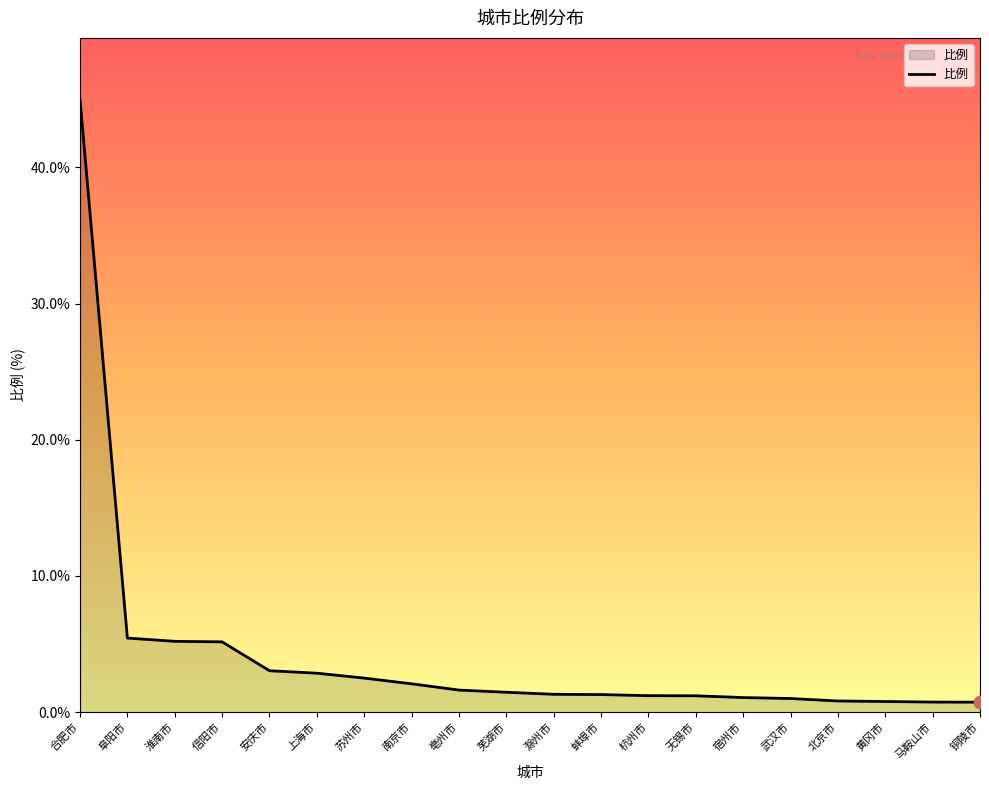

What is the ratio of the value at 合肥市 to the value at 上海市?

15.7